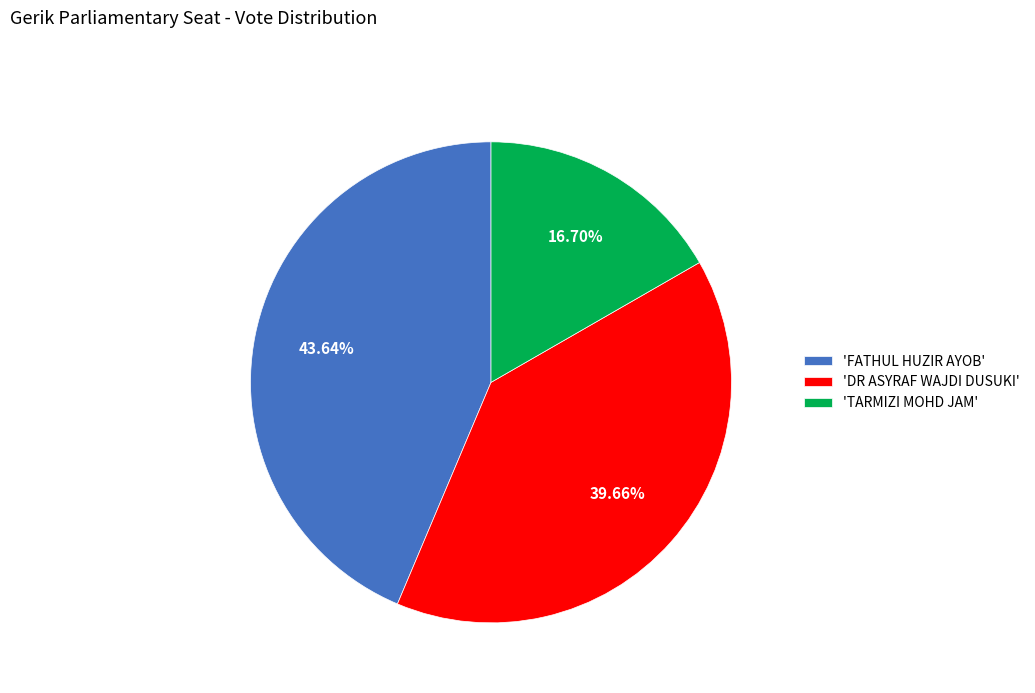

Approximately how many times larger is the value at 'TARMIZI MOHD JAM' compared to 'DR ASYRAF WAJDI DUSUKI'?

0.4